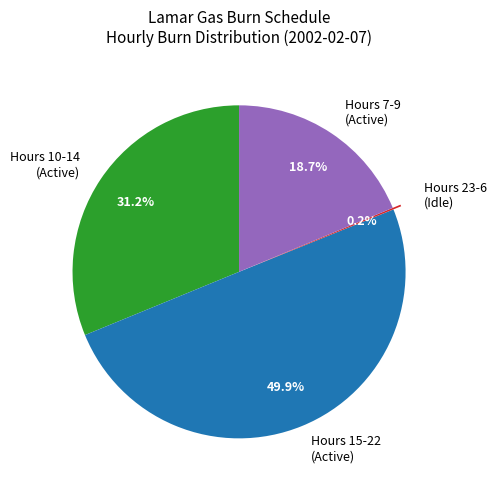

Which category has the biggest portion of the pie?

Hours 15-22 (Active)